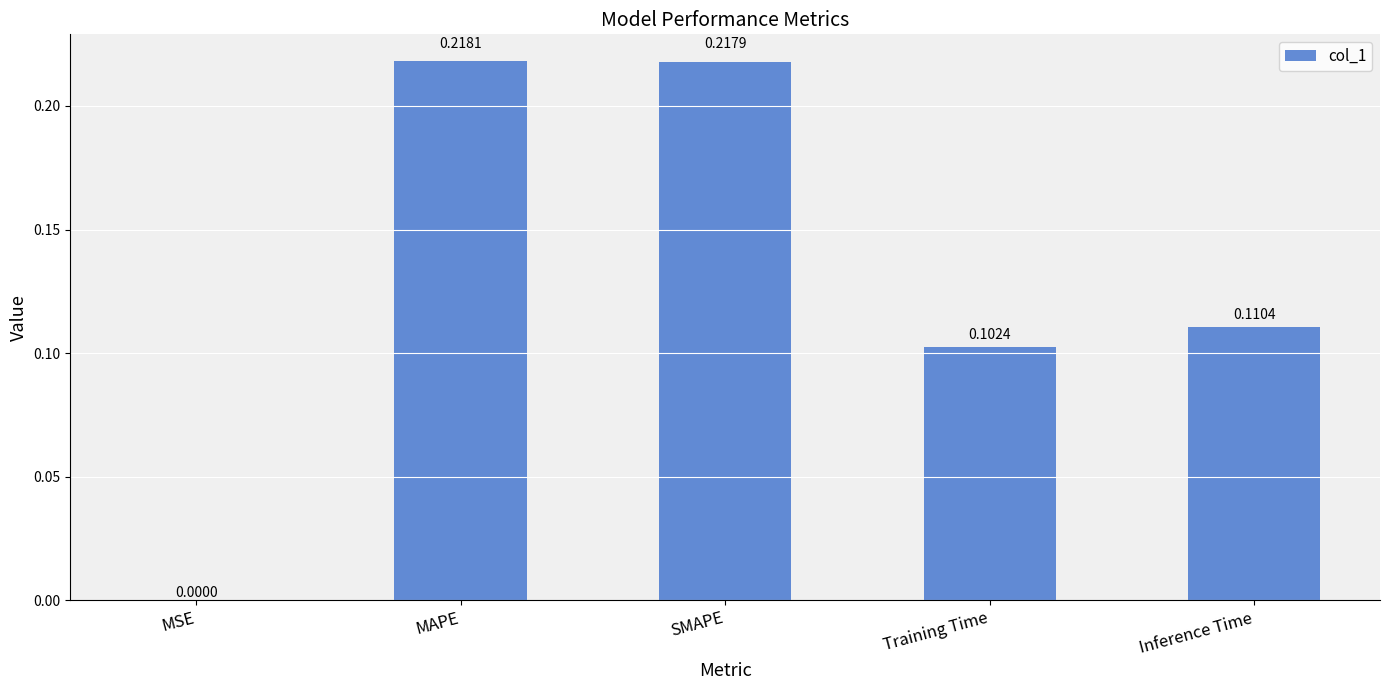

What is the sum of all values?

0.6